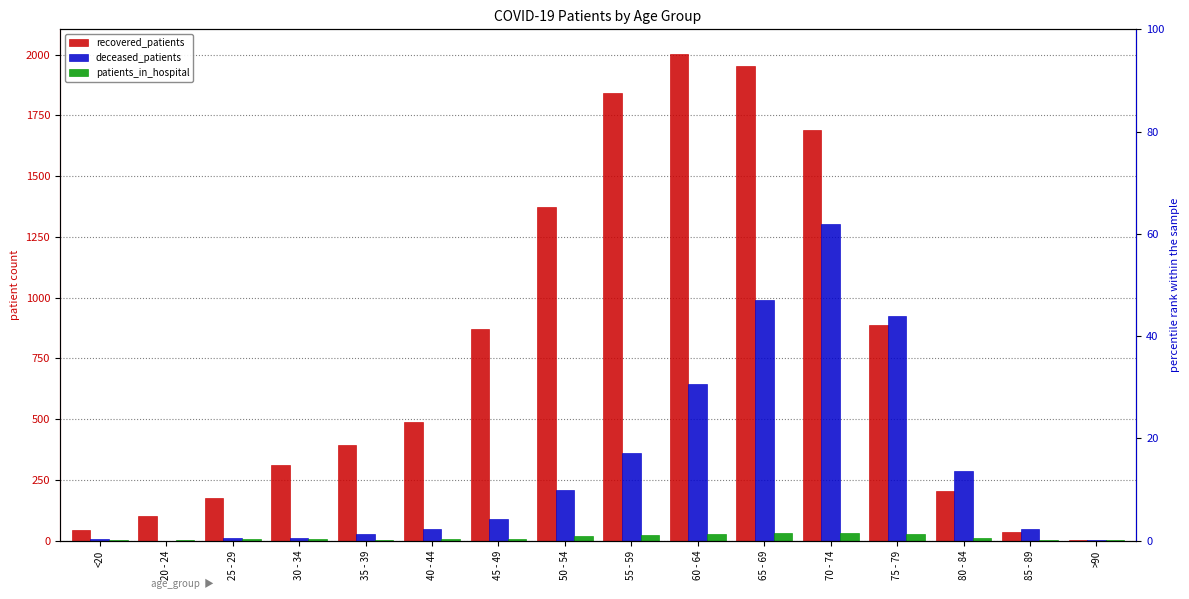

Reading right to left, list all the values displayed in this chart.

recovered_patients: >90=4	85 - 89=37	80 - 84=203	75 - 79=887	70 - 74=1688	65 - 69=1955	60 - 64=2004	55 - 59=1843	50 - 54=1373	45 - 49=871	40 - 44=487	35 - 39=392	30 - 34=310	25 - 29=175	20 - 24=102	<20=43
deceased_patients: >90=4	85 - 89=49	80 - 84=288	75 - 79=923	70 - 74=1304	65 - 69=992	60 - 64=644	55 - 59=360	50 - 54=207	45 - 49=91	40 - 44=47	35 - 39=26	30 - 34=11	25 - 29=11	20 - 24=0	<20=6
patients_in_hospital: >90=1	85 - 89=1	80 - 84=9	75 - 79=28	70 - 74=33	65 - 69=31	60 - 64=28	55 - 59=22	50 - 54=20	45 - 49=8	40 - 44=6	35 - 39=3	30 - 34=5	25 - 29=5	20 - 24=4	<20=4